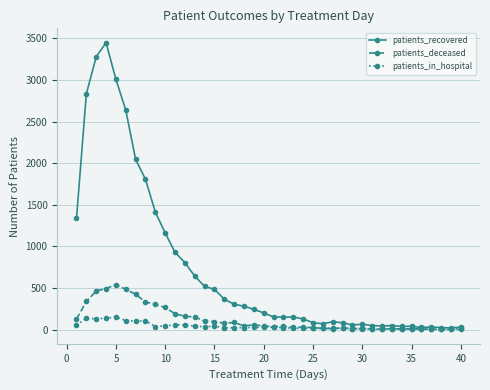

Which series has the largest range (max minus min)?

patients_recovered